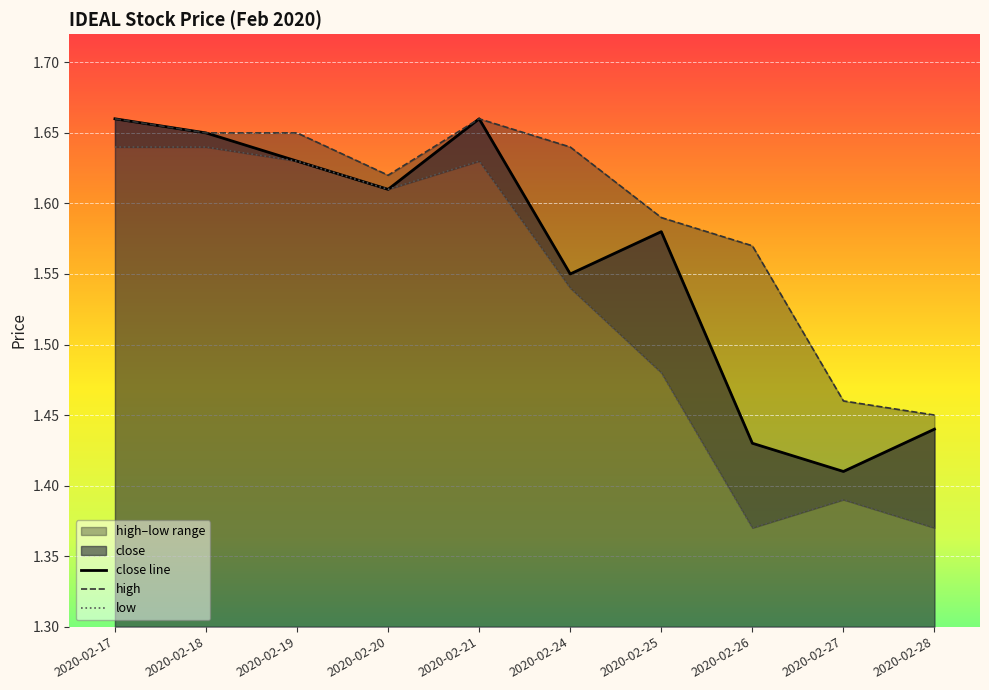

Where is the first local maximum for low?

2020-02-21